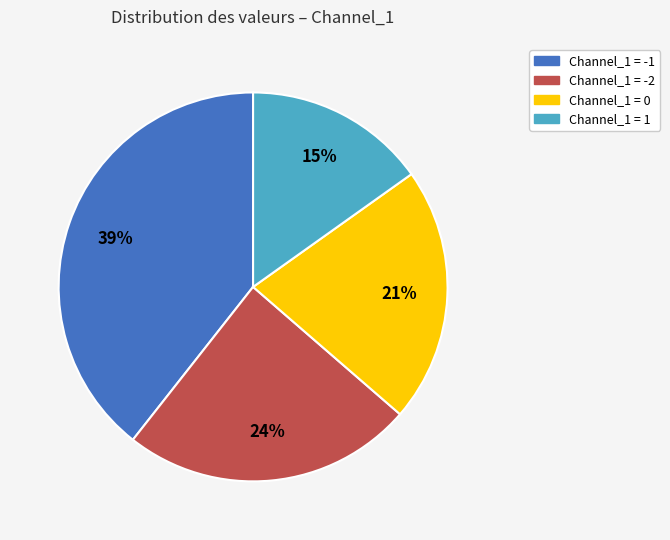

To the nearest percent, what is the average slice percentage?

25%